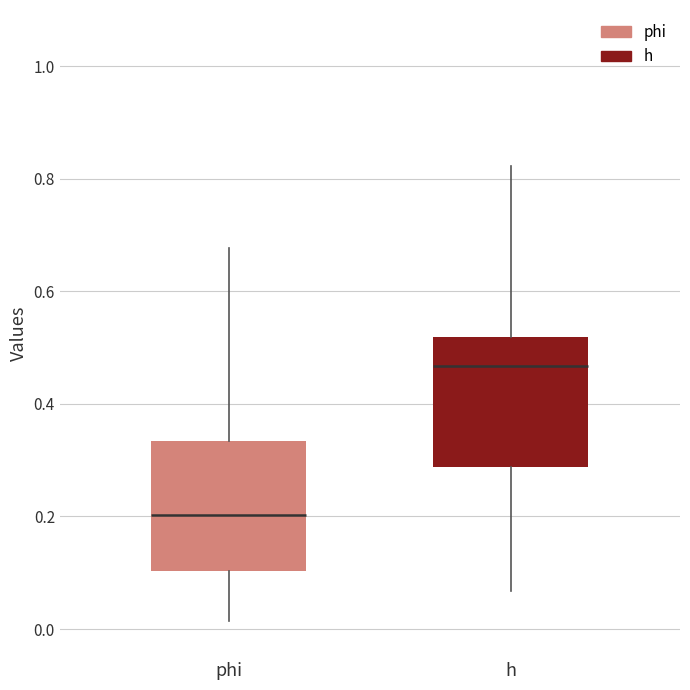

Reading left to right, read every box against the y-axis: the position of its median line, the range the box covers, and the ends of its whiskers. The values are not printed on the chart, so give them approximately, as read against the axis.

phi: median 0.20, box 0.10 to 0.34, whiskers 0.02 to 0.68
h: median 0.46, box 0.28 to 0.52, whiskers 0.06 to 0.82